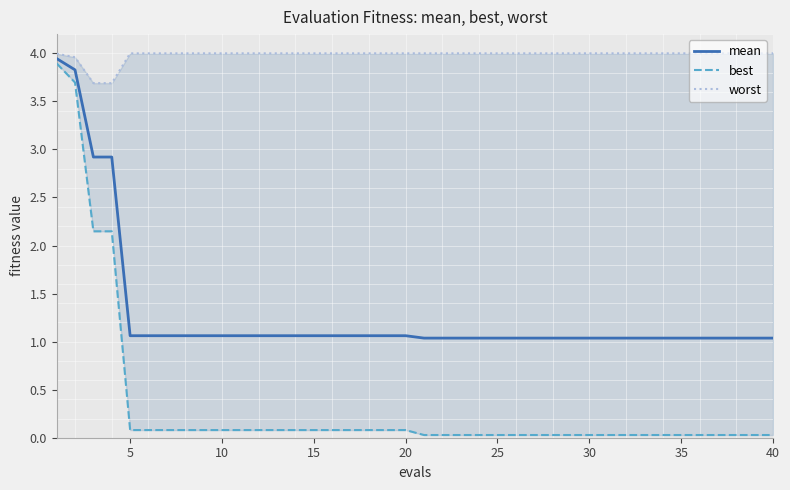

What is the minimum value for mean?

1.0